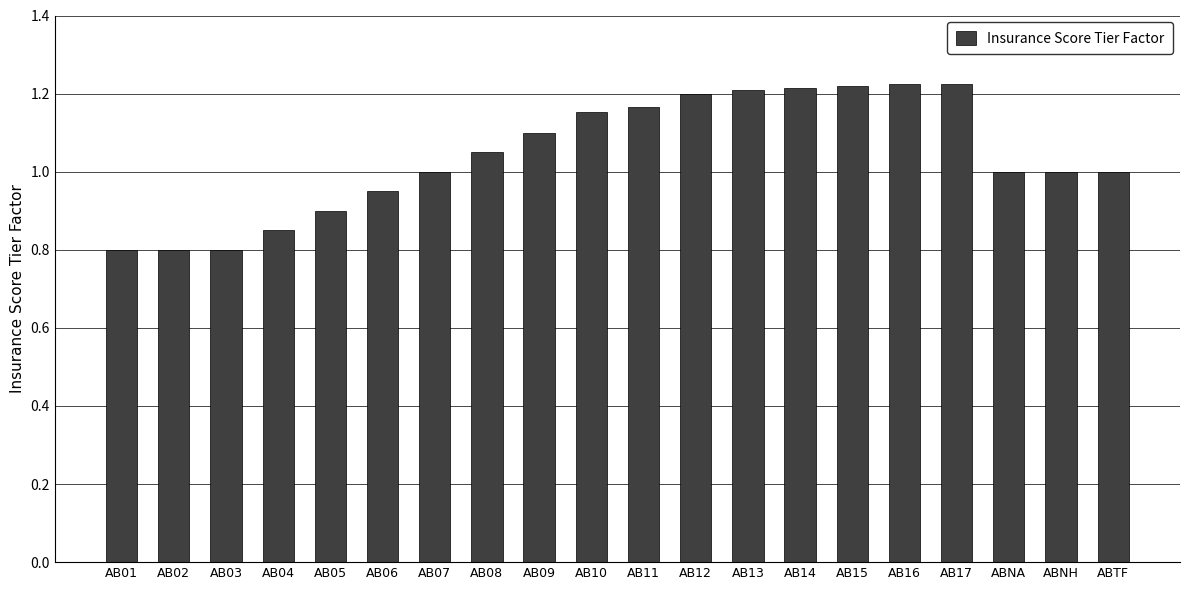

What is the label of the 10th bar from the right?

AB11